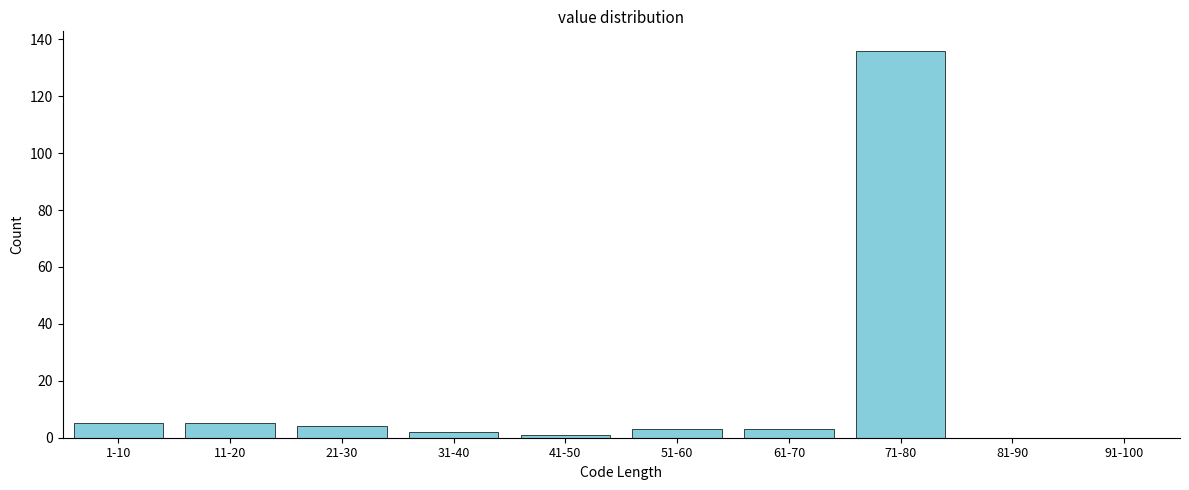

Reading left to right, what are all the values shown in this chart?

1-10=5	11-20=5	21-30=4	31-40=2	41-50=1	51-60=3	61-70=3	71-80=136	81-90=0	91-100=0